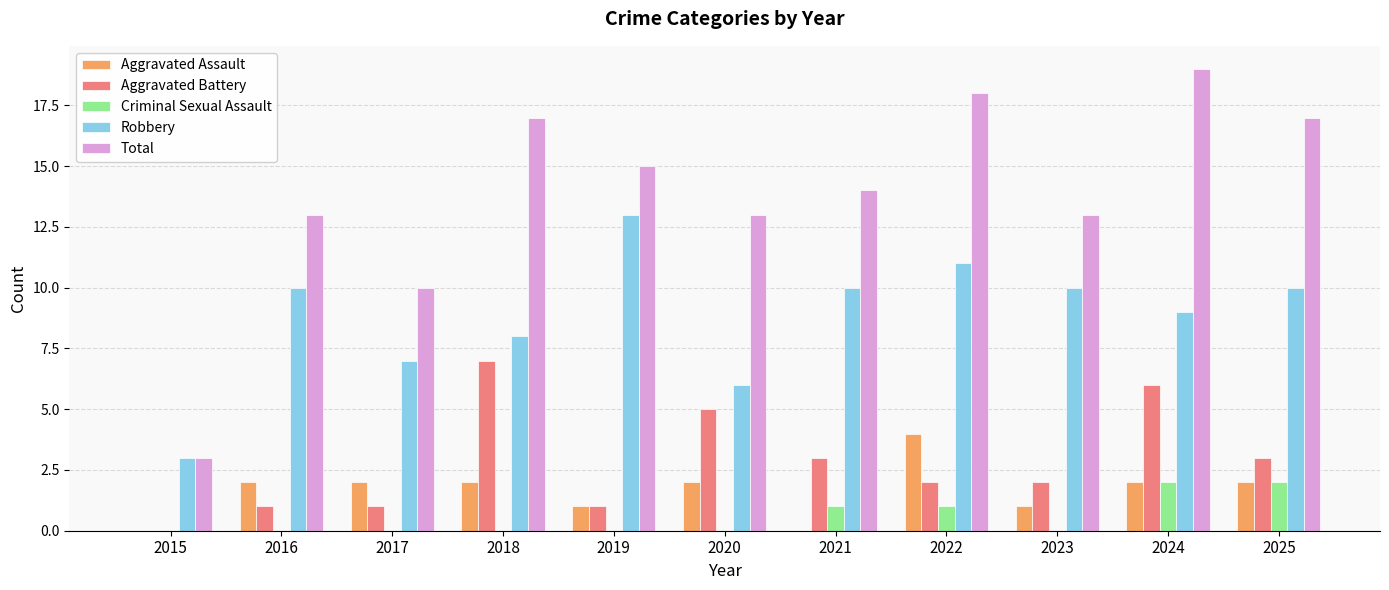

What is the maximum value shown in the chart?

19